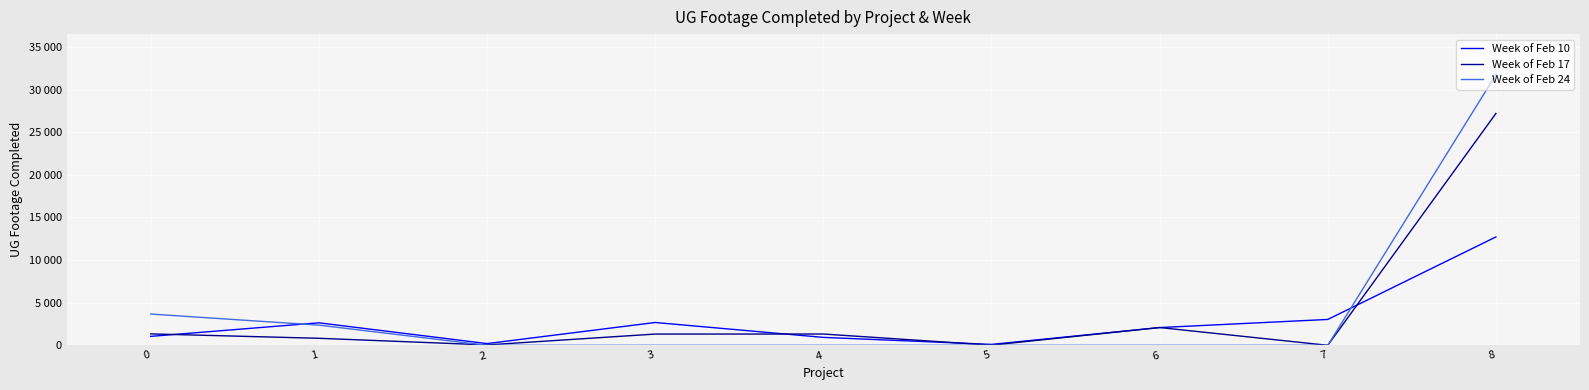

What are all the series names shown in the legend?

Week of Feb 10, Week of Feb 17, Week of Feb 24